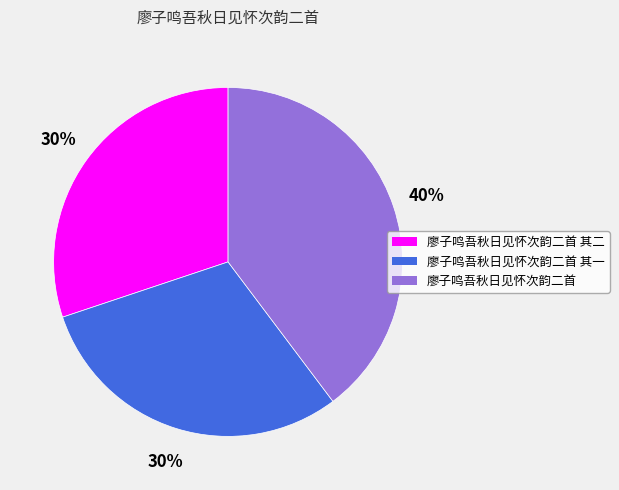

Is it true that 廖子鸣吾秋日见怀次韵二首 其一 is 16% of the pie?

False